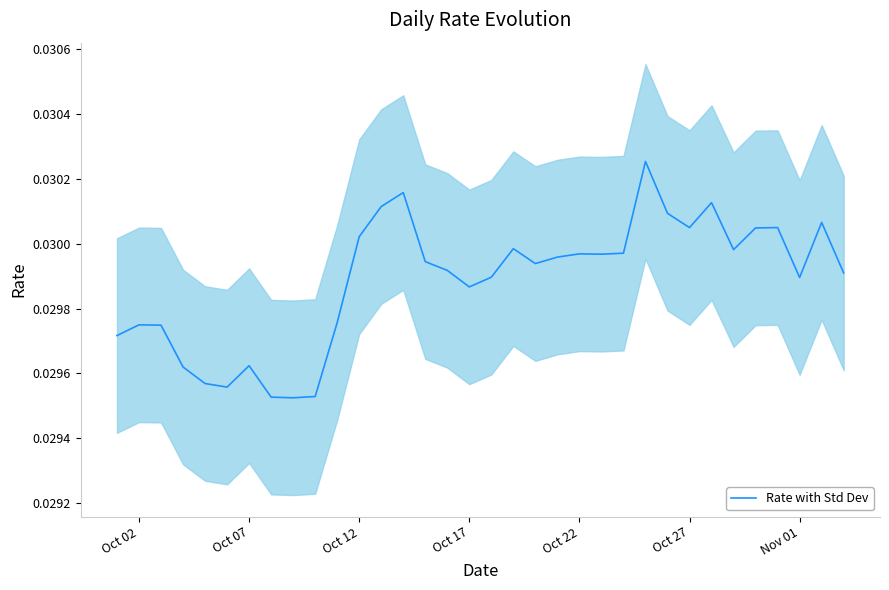

How many data points does each series have?

34